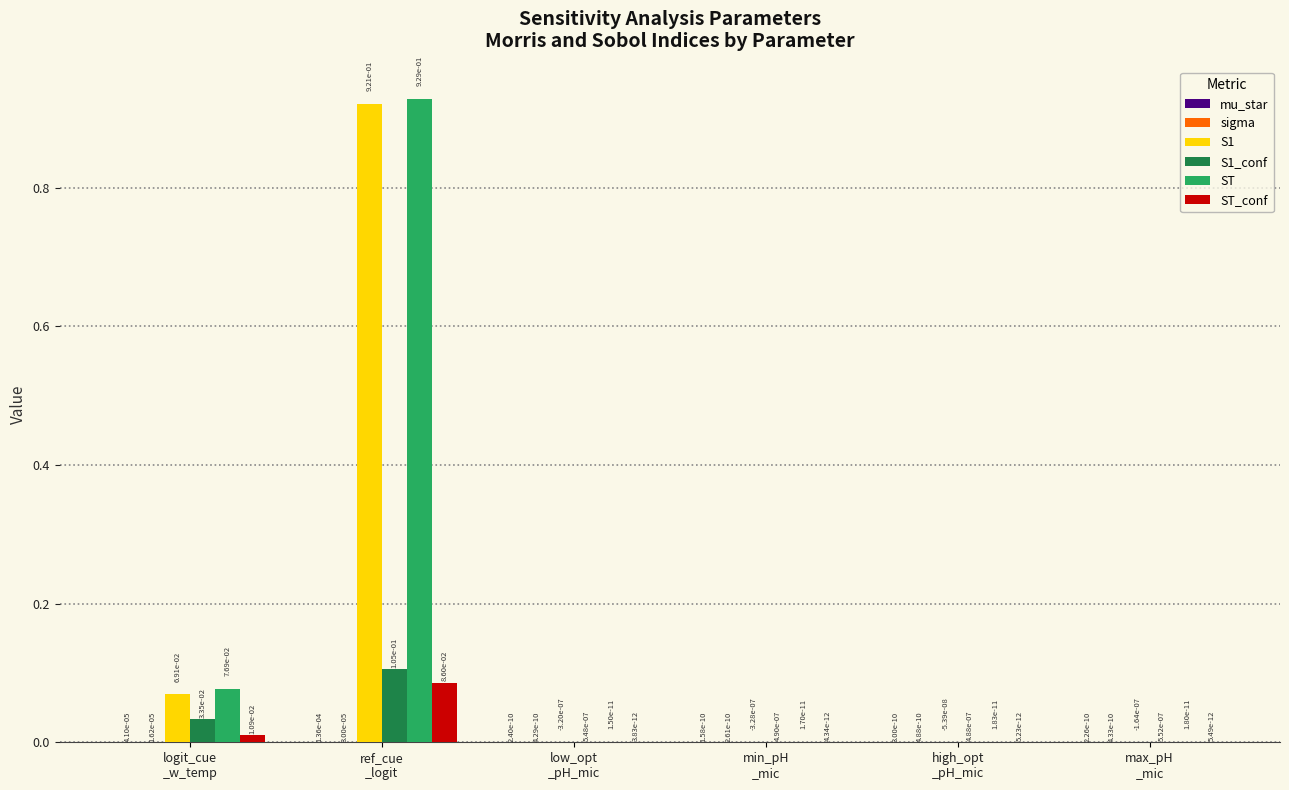

Which series has the largest total across all categories?

ST